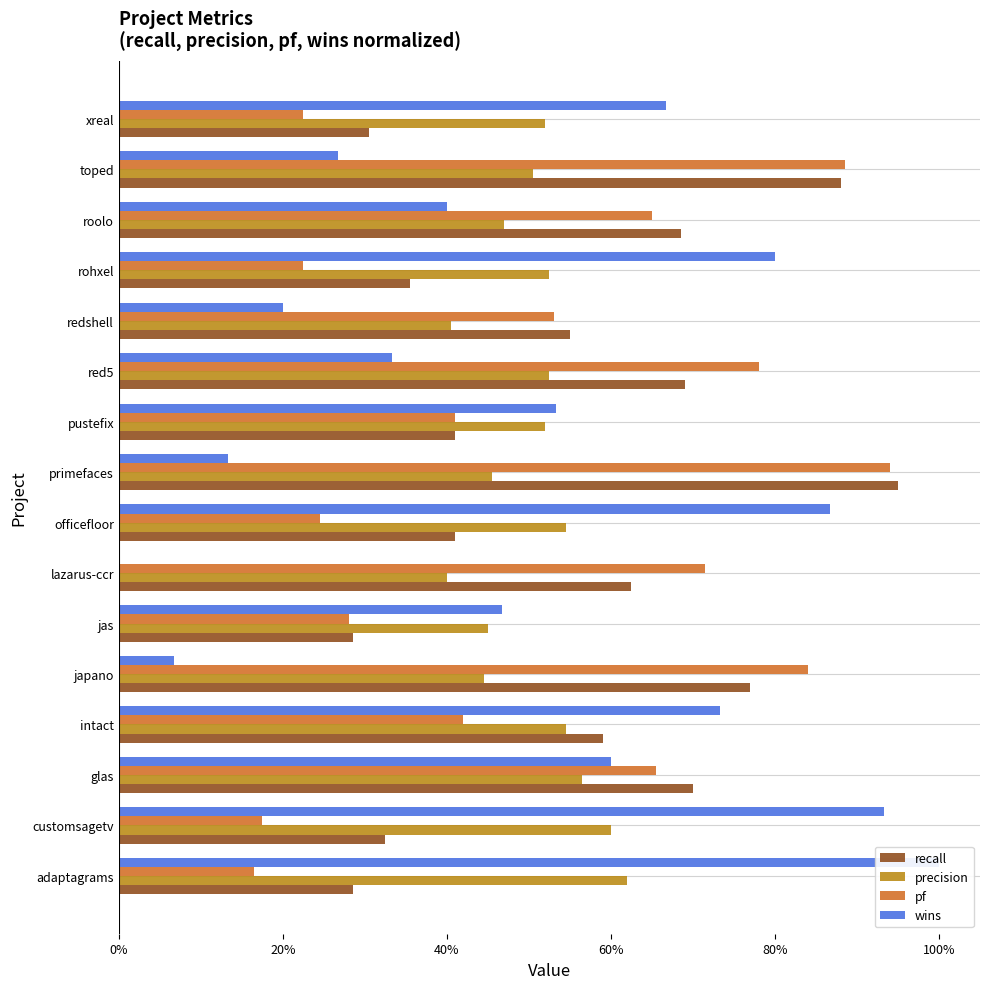

How many precision values are between 0 and 1?

16